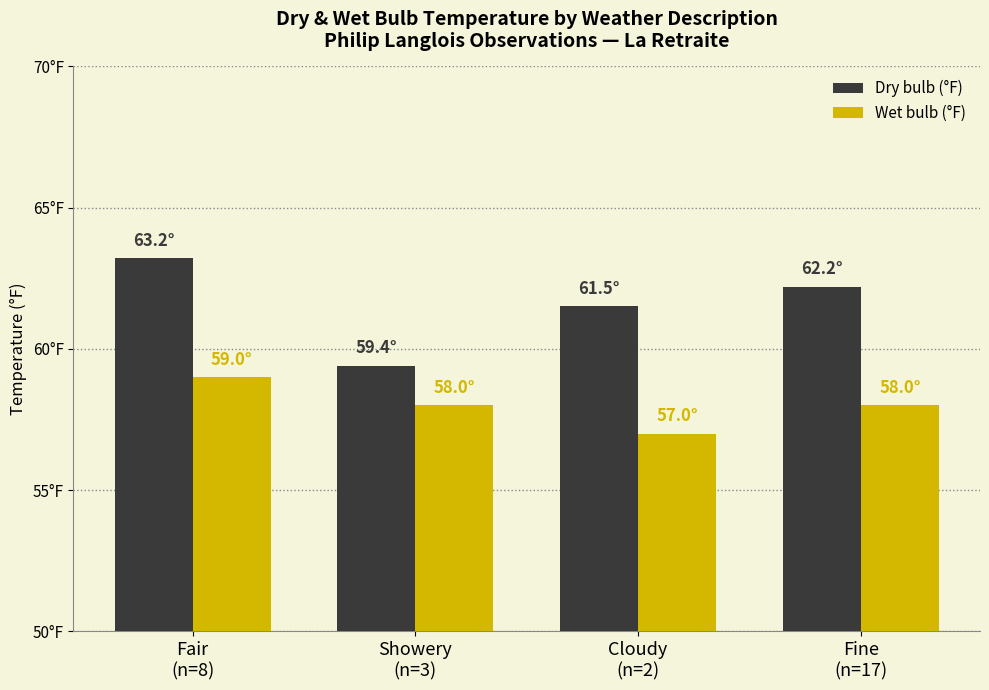

At Cloudy
(n=2), list the series in order from largest to smallest.

Dry bulb (°F), Wet bulb (°F)